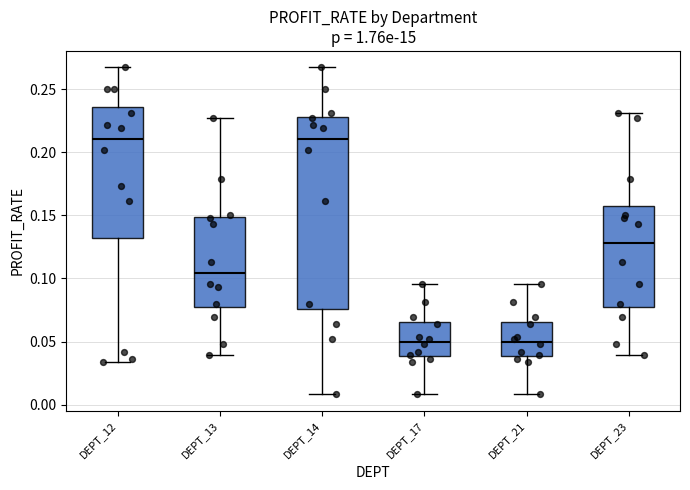

Reading left to right, read every box against the y-axis: the position of its median line, the range the box covers, and the ends of its whiskers. The values are not printed on the chart, so give them approximately, as read against the axis.

DEPT_12: median 0.210, box 0.130 to 0.235, whiskers 0.035 to 0.265
DEPT_13: median 0.105, box 0.075 to 0.150, whiskers 0.040 to 0.225
DEPT_14: median 0.210, box 0.075 to 0.230, whiskers 0.010 to 0.265
DEPT_17: median 0.050, box 0.040 to 0.065, whiskers 0.010 to 0.095
DEPT_21: median 0.050, box 0.040 to 0.065, whiskers 0.010 to 0.095
DEPT_23: median 0.130, box 0.075 to 0.155, whiskers 0.040 to 0.230